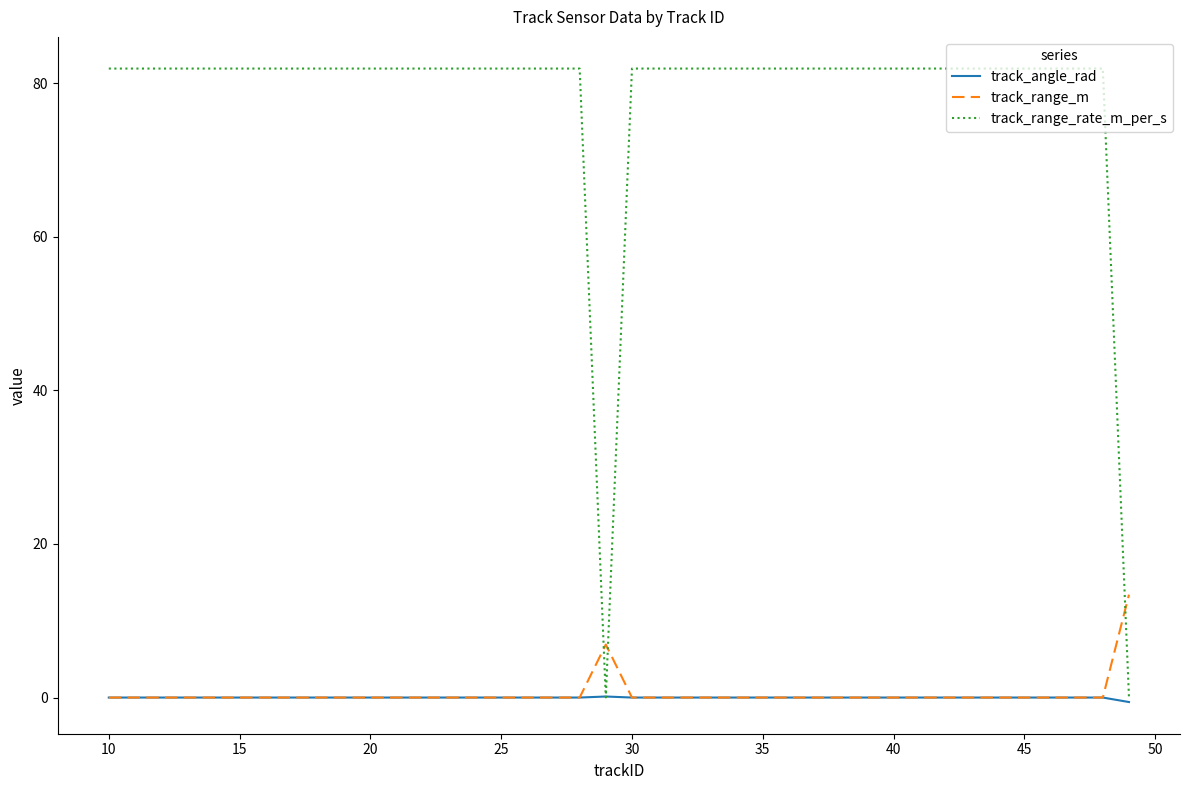

Which series ends up on top after the final intersection of track_range_m and track_range_rate_m_per_s?

track_range_m